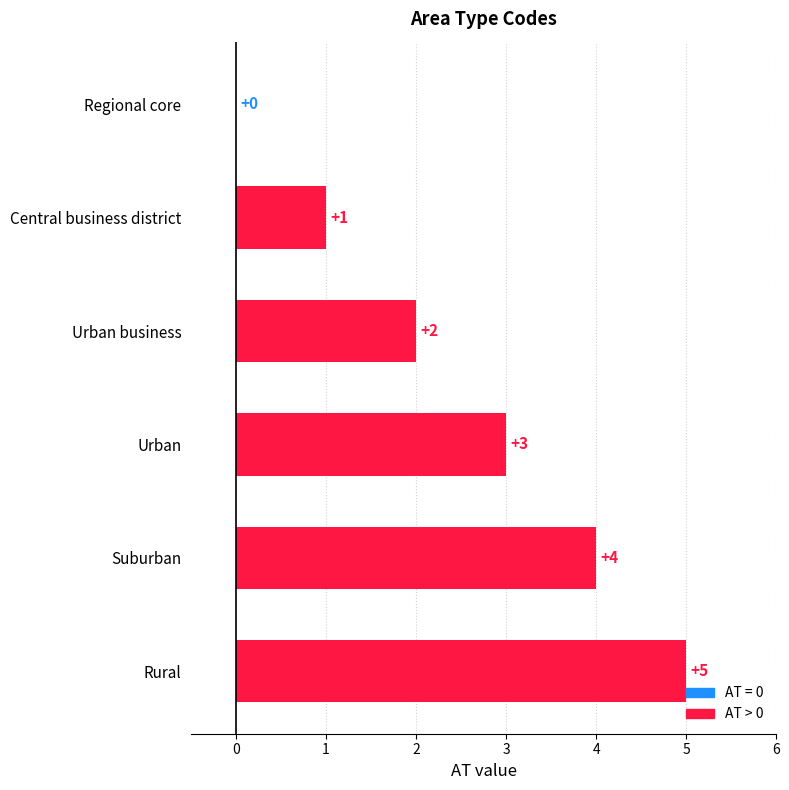

The chart shows a value of 2 at Suburban. True or false?

False